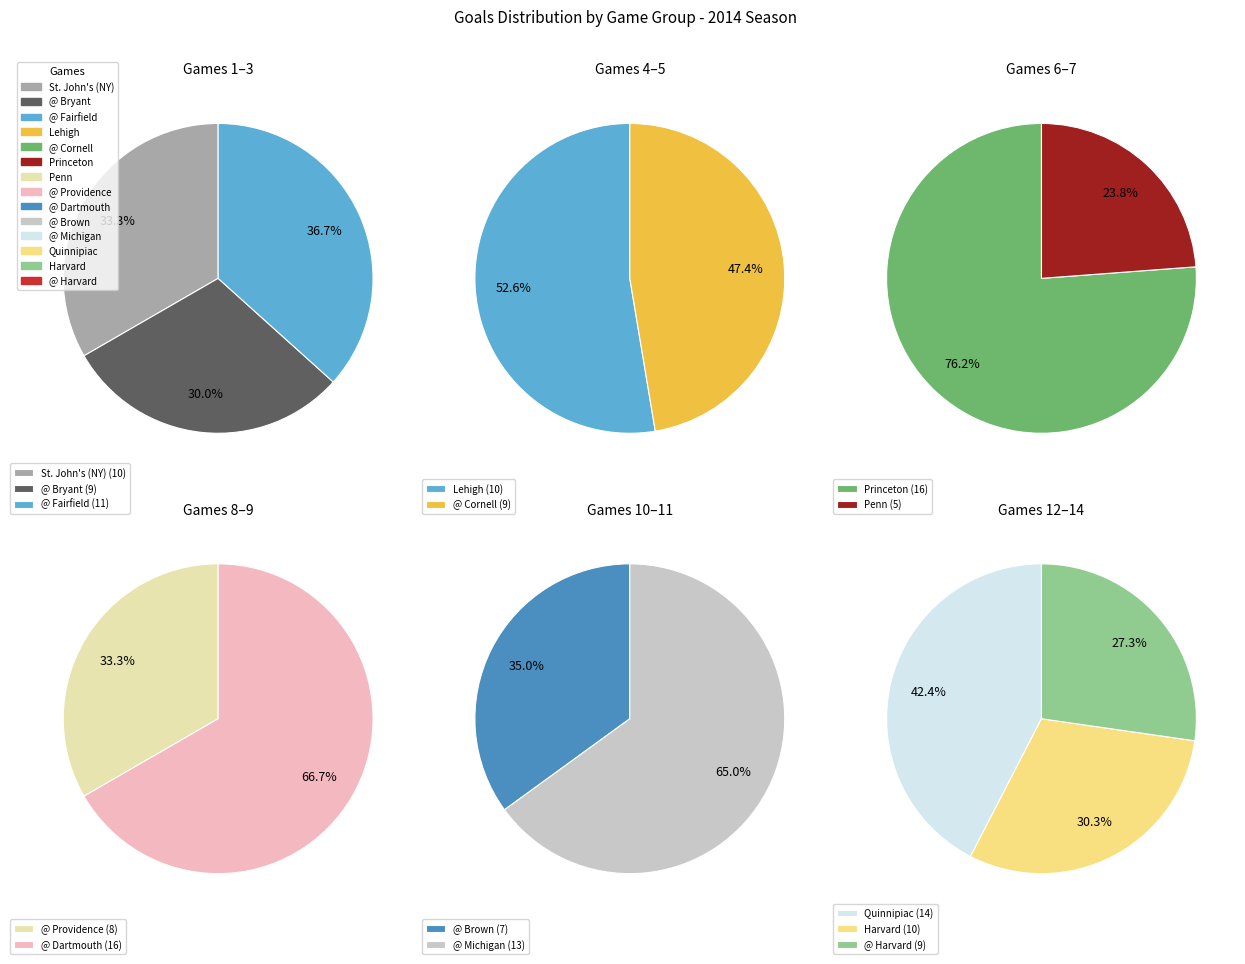

What is the smallest slice in the pie chart?

Penn